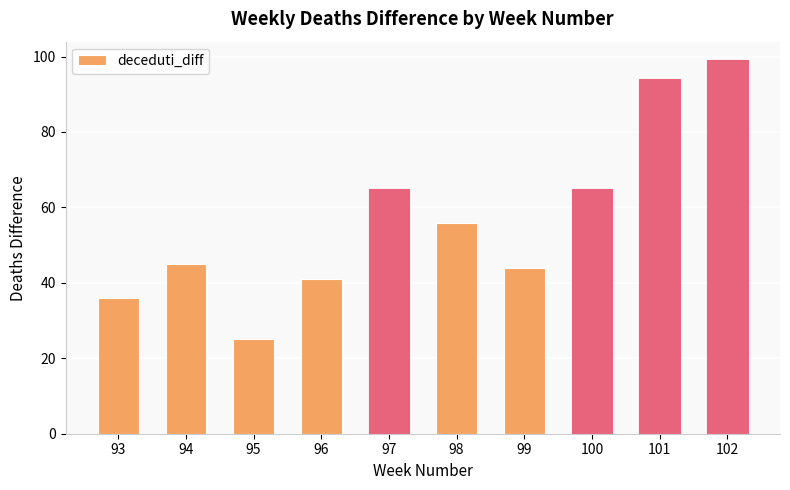

What is the smallest value displayed?

25